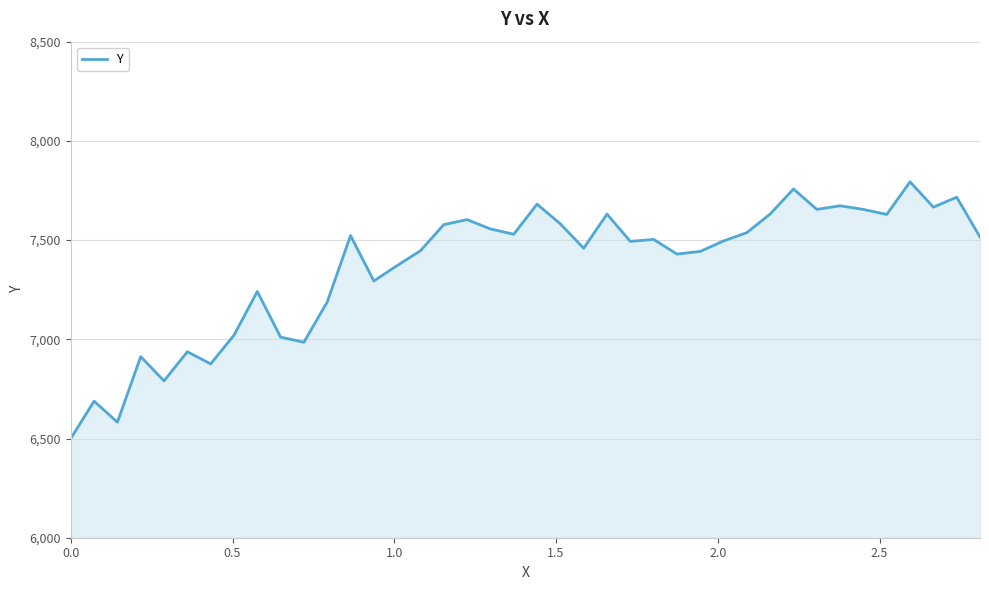

What is the smallest value displayed?

6500.0